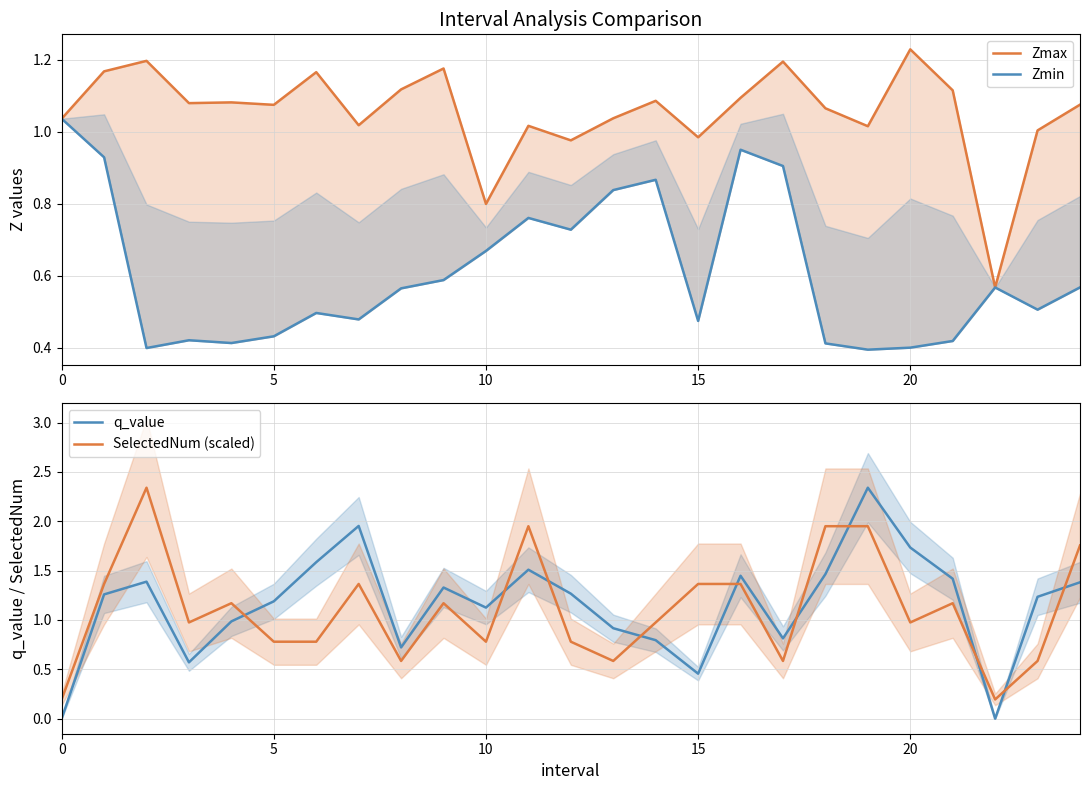

How many times do SelectedNum (scaled) and q_value cross each other?

10